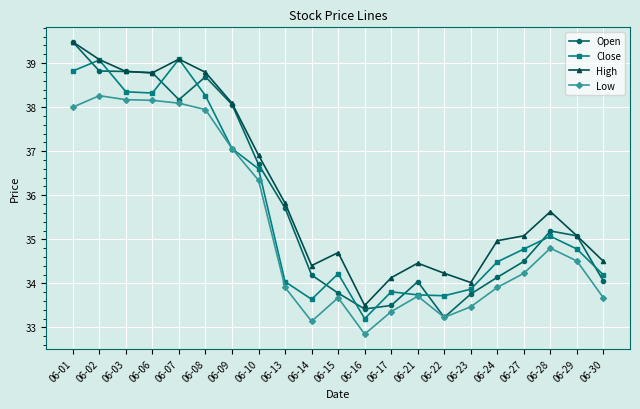

Which category has the lowest value in the Close series?

06-16